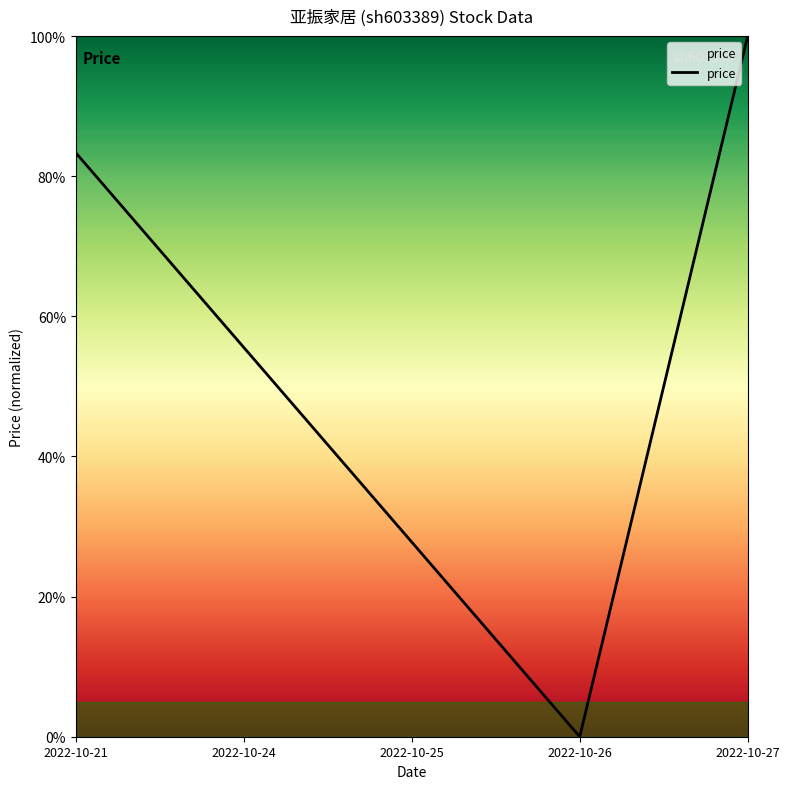

Reading right to left, transcribe all the data shown in this chart.

100.0	0.0	27.8	55.6	83.3